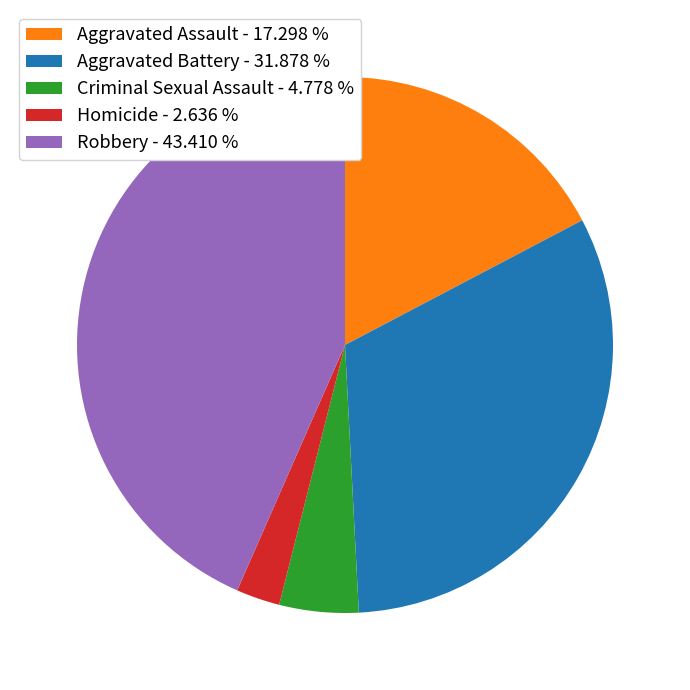

Do Aggravated Assault - 17.298 % and Criminal Sexual Assault - 4.778 % together represent more than half of the pie?

No